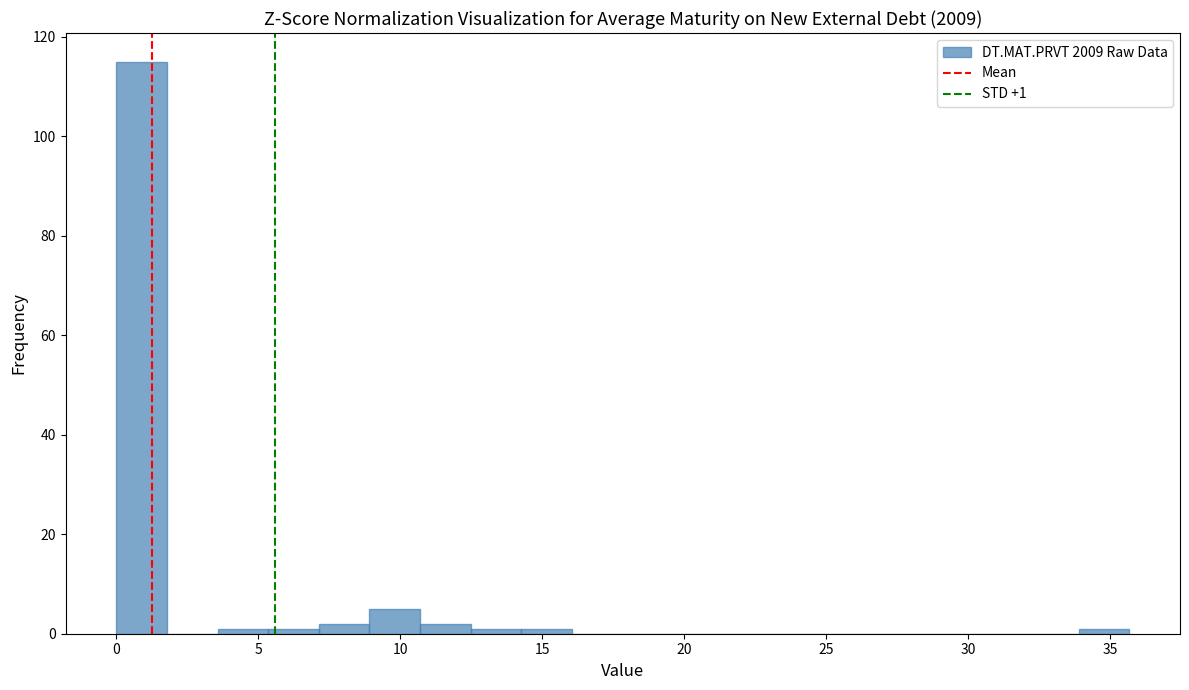

Around what value on the x-axis is the tallest bar? Give the approximate position of its centre, as read against the axis.

1.0